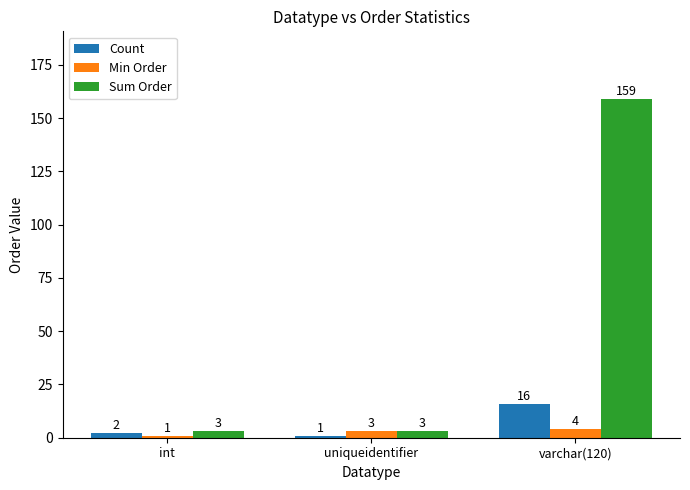

Which category has the highest value in the Min Order series?

varchar(120)